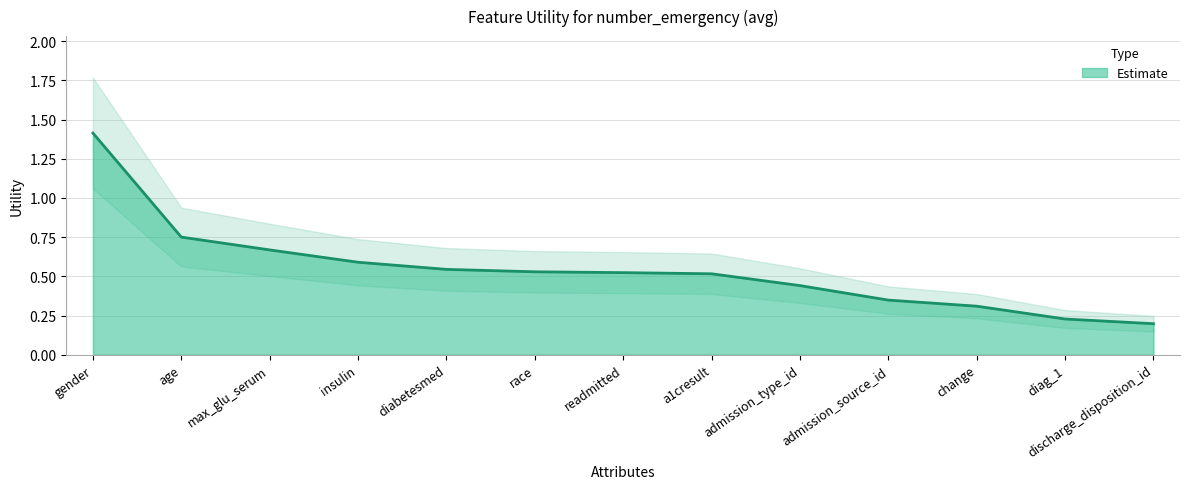

What is the smallest value displayed?

0.2